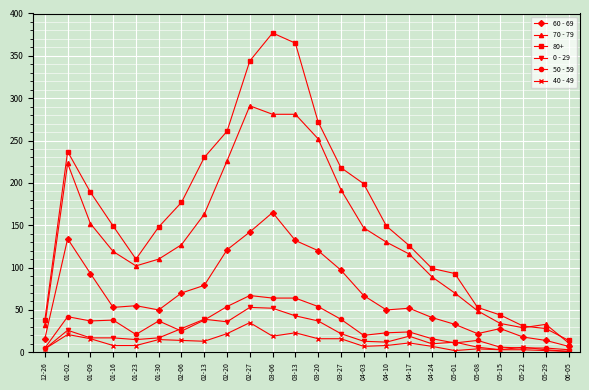

True or false: 40 - 49 has more than 0 points higher than both neighbors.

True